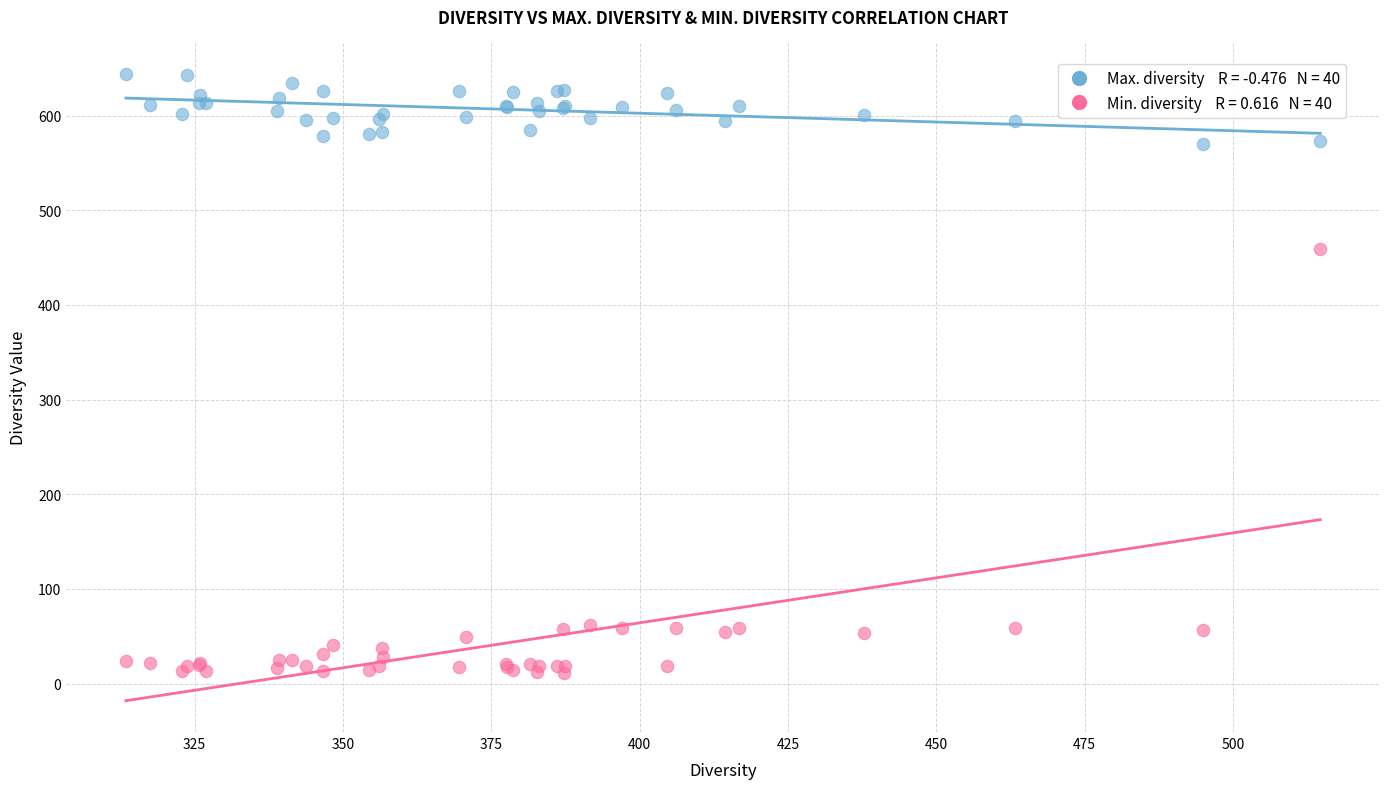

Across all series, what Y value is closest to 327?

458.8